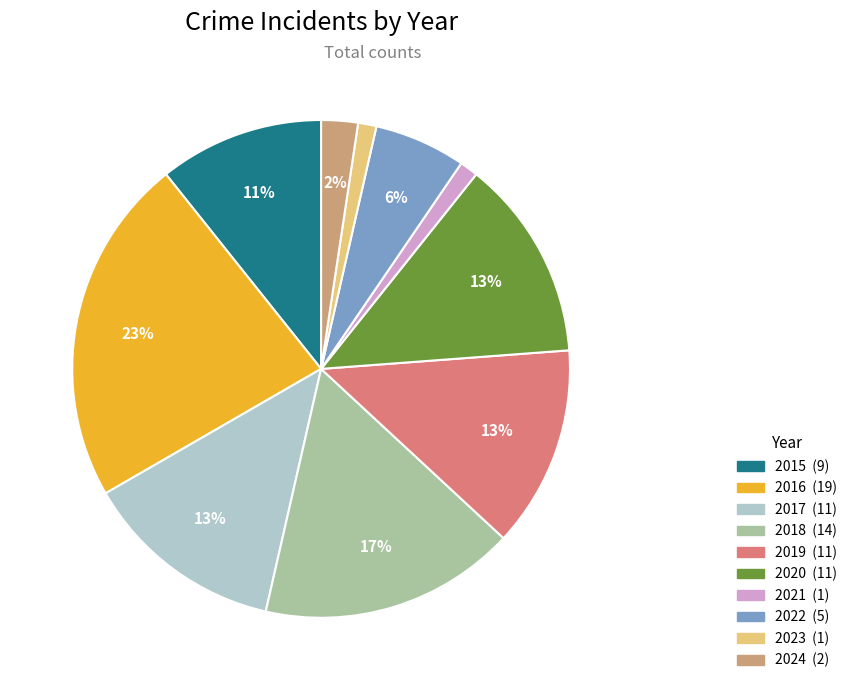

The 2021 slice represents 11% of the pie. True or false?

False